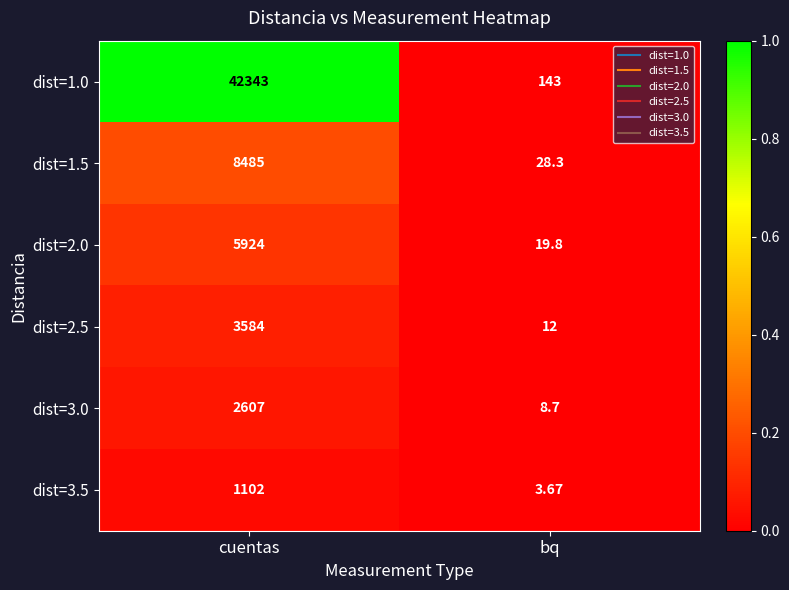

Which category has the highest value across all series?

cuentas